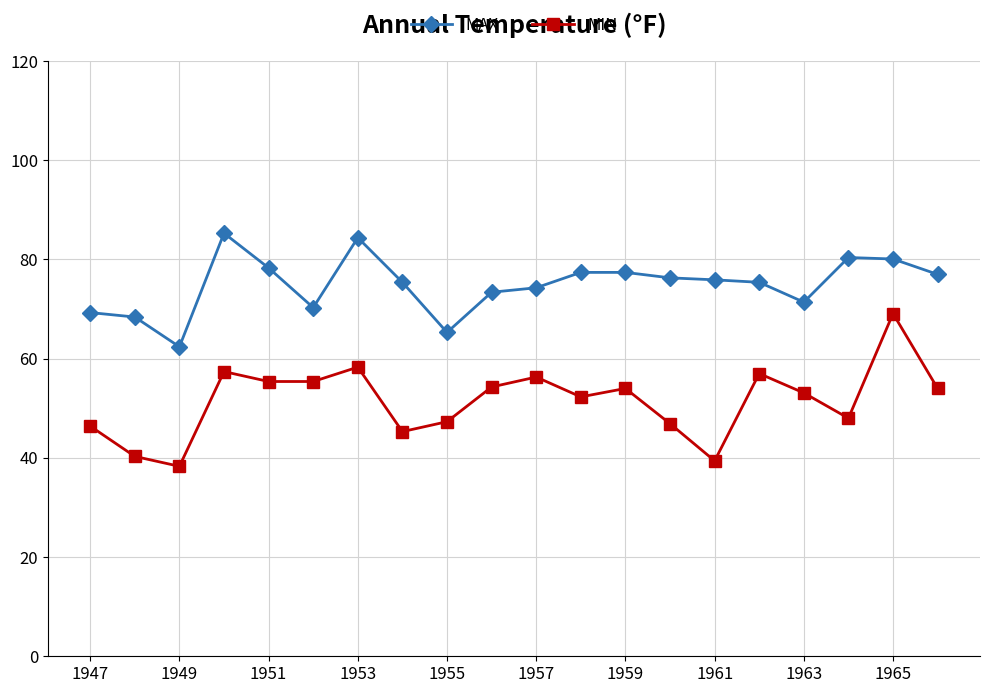

Which series has the largest total across all categories?

MAX